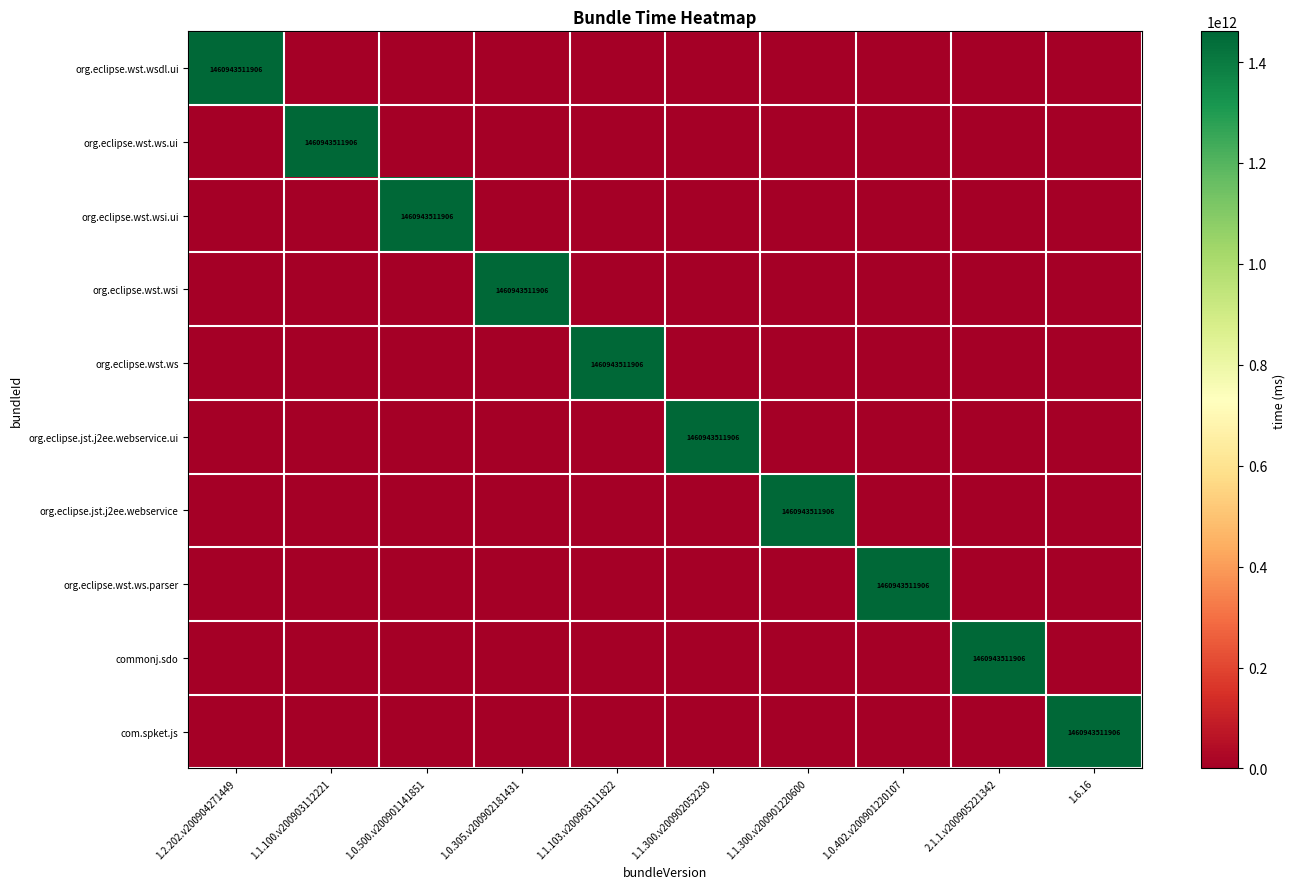

Is it true that org.eclipse.wst.ws equals 1460943511906 at 1.1.103.v200903111822?

True